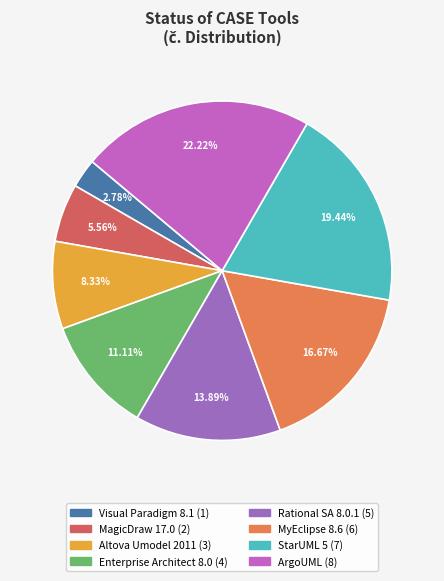

Count the number of slices in the pie.

8